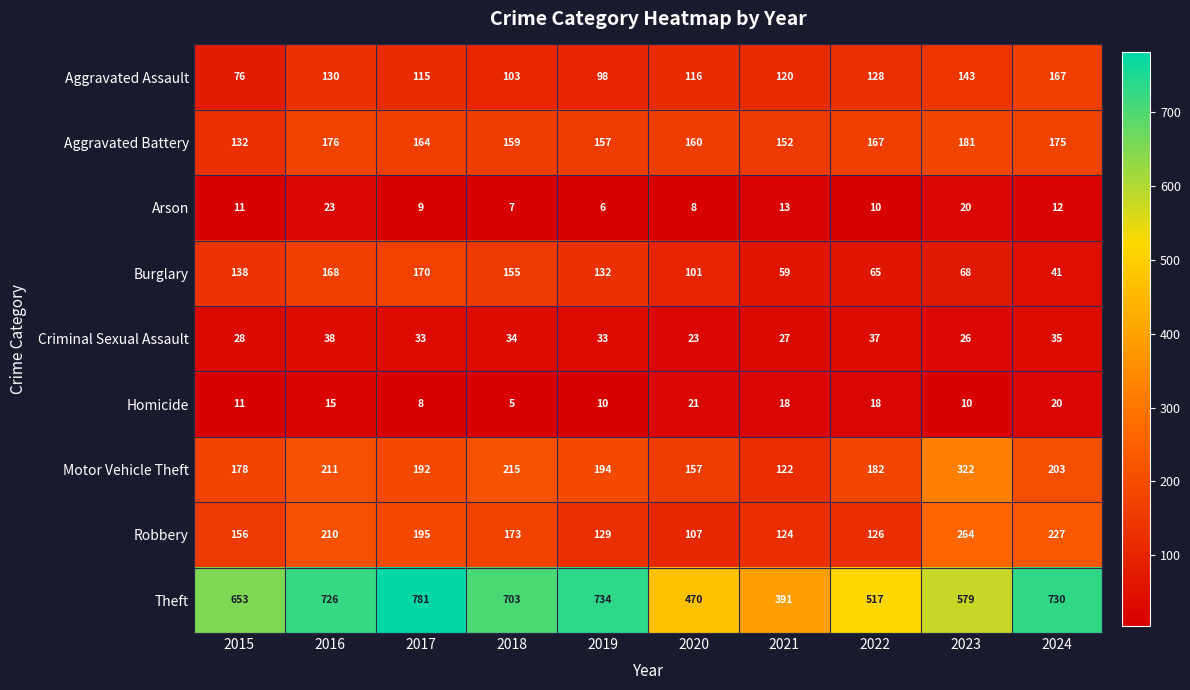

What is the approximate value of Theft at 2024?

730